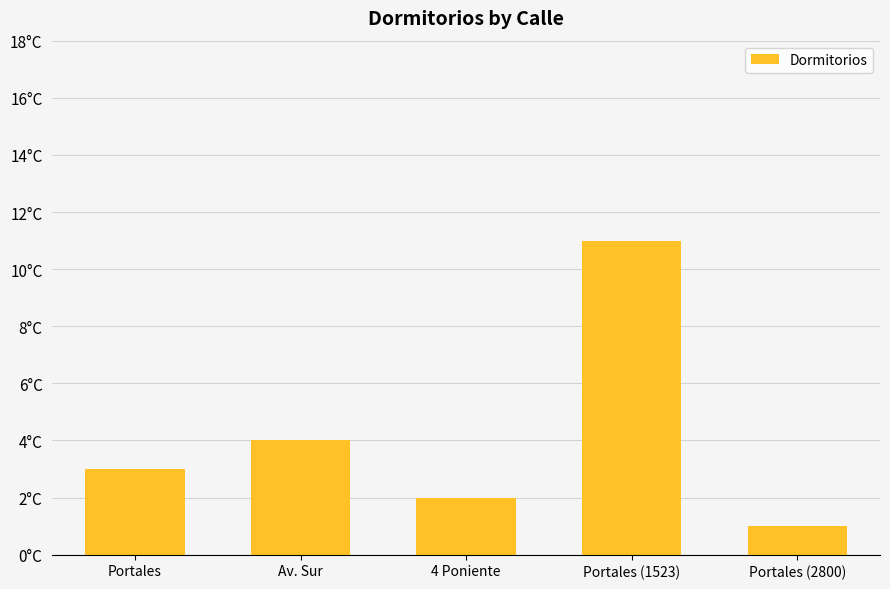

Does the chart contain any negative values?

No